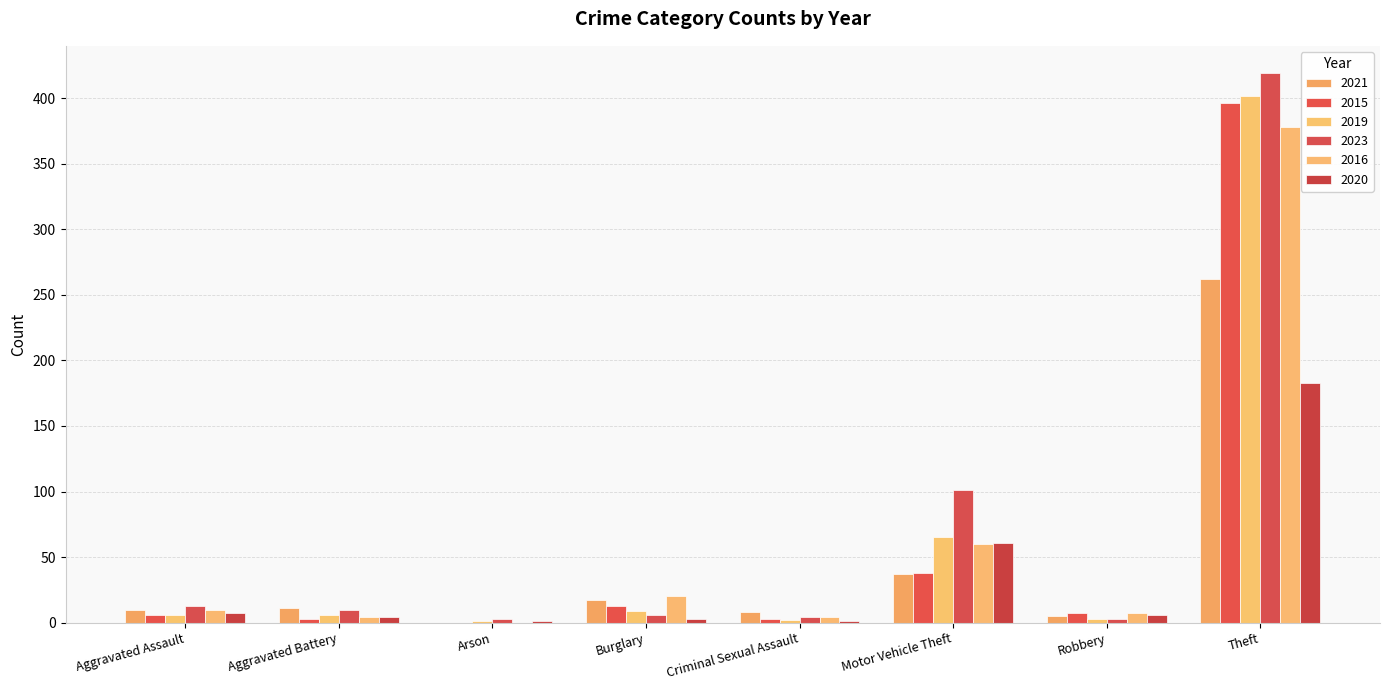

Is the value of 2016 at Aggravated Battery greater than the value of 2023 at Burglary?

No